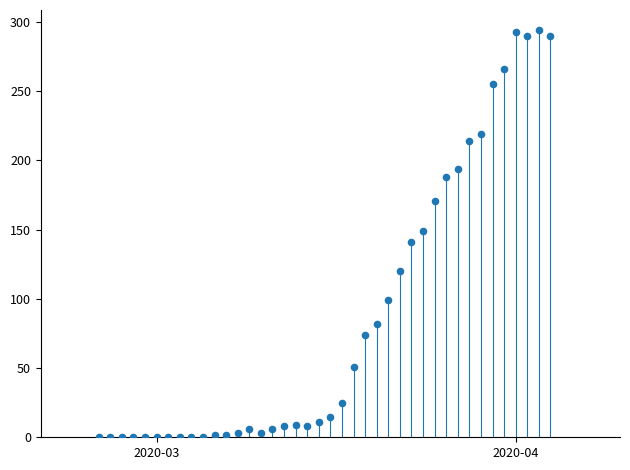

What is the range of Y values (max minus min)?

294